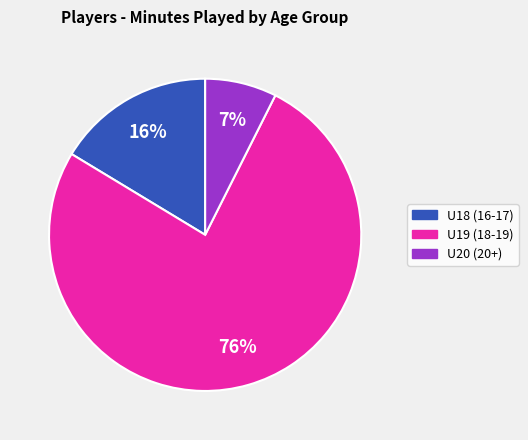

How many segments does this pie chart have?

3